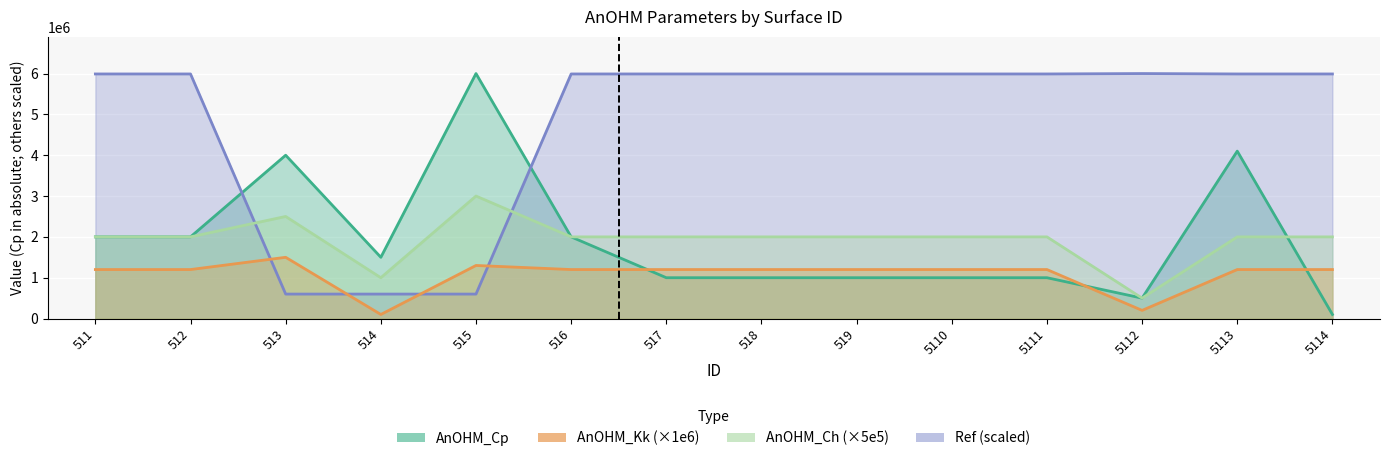

True or false: Ref and AnOHM_Kk cross at least once.

True